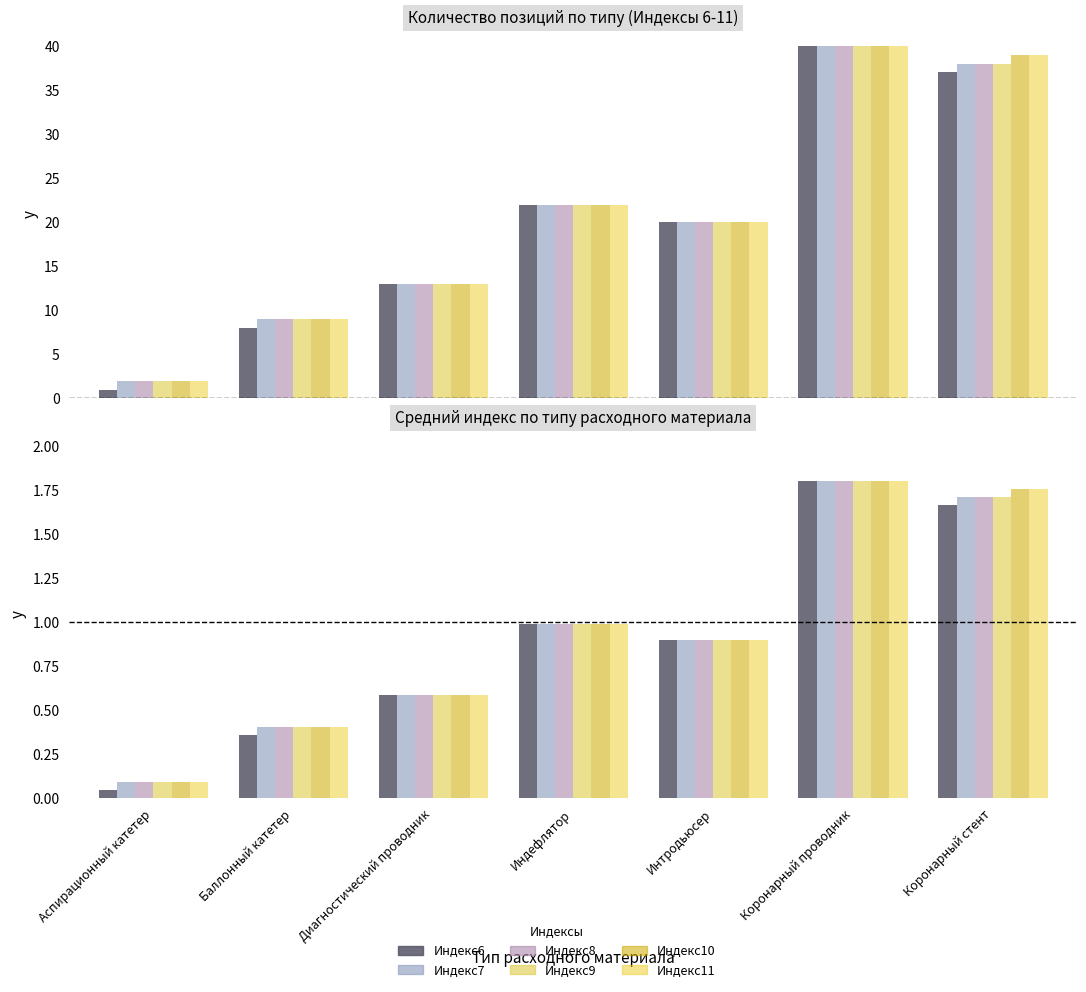

What is the value of the Индекс7 bar at the 6th from the left?

1.8